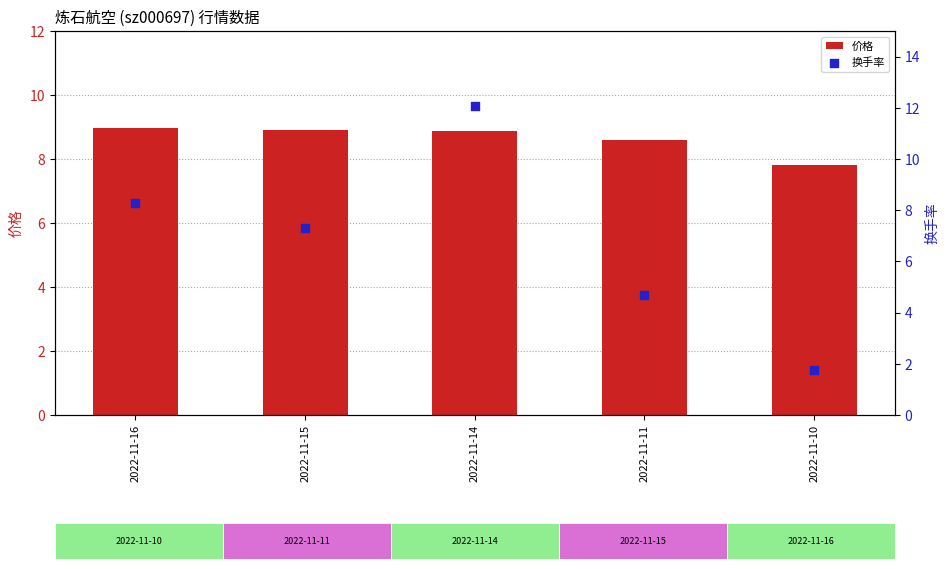

What are all the series names shown in the legend?

价格, 换手率